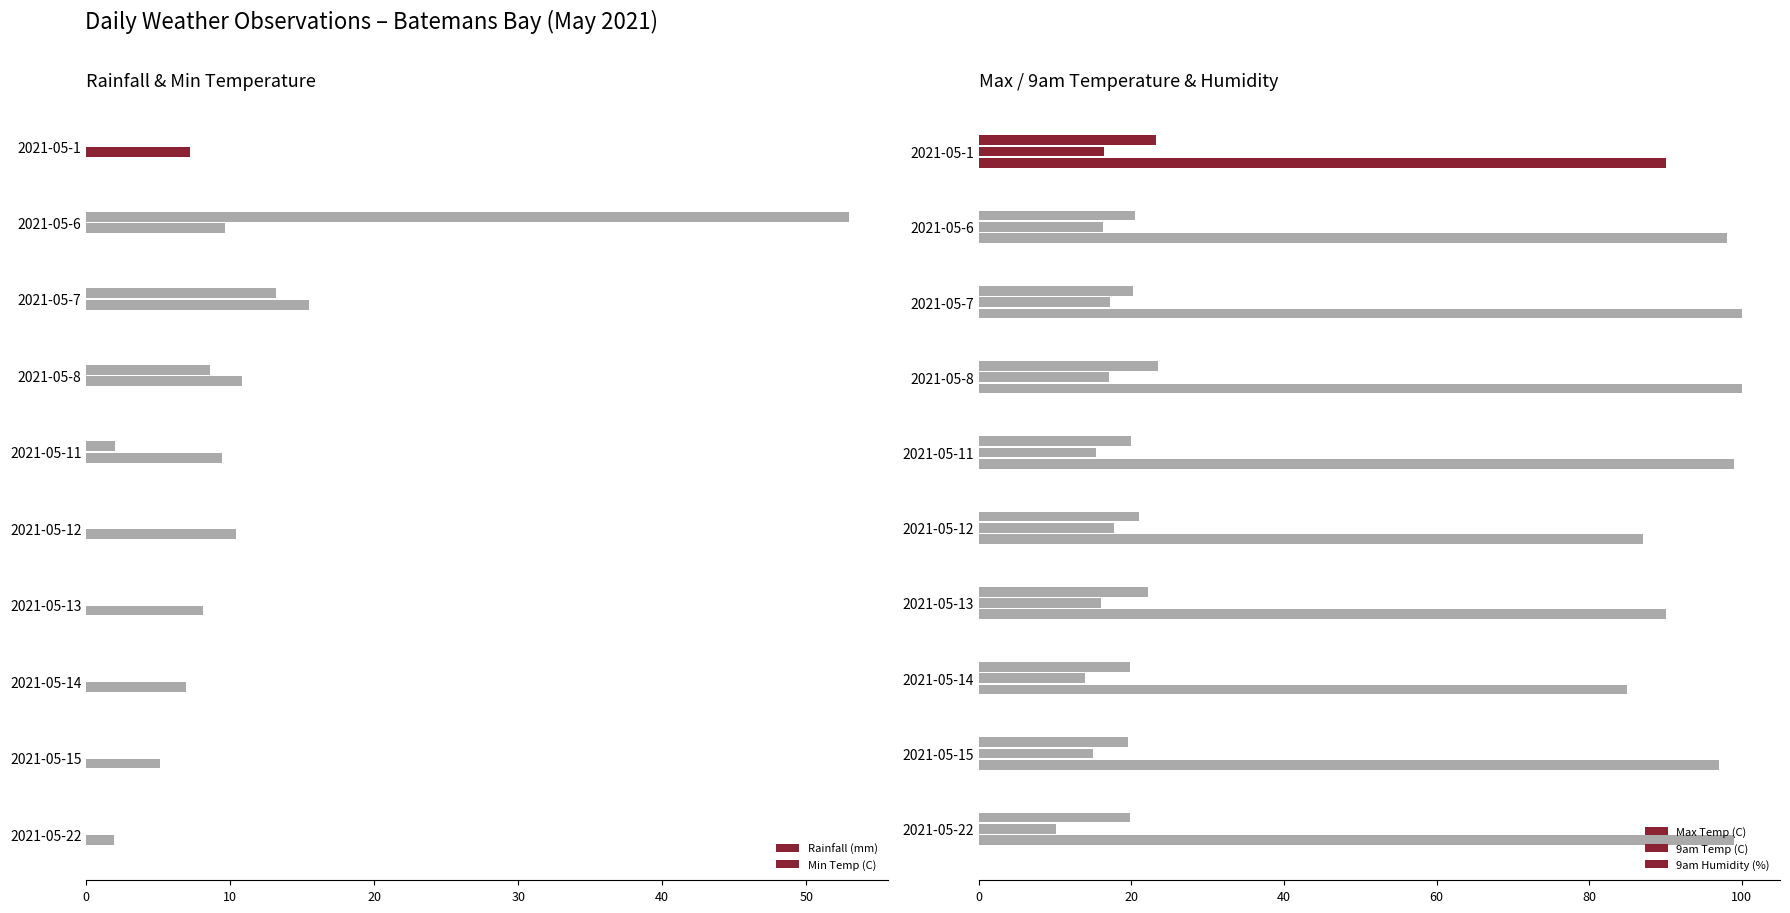

What is the difference between the highest and lowest values at 2021-05-22?

99.0